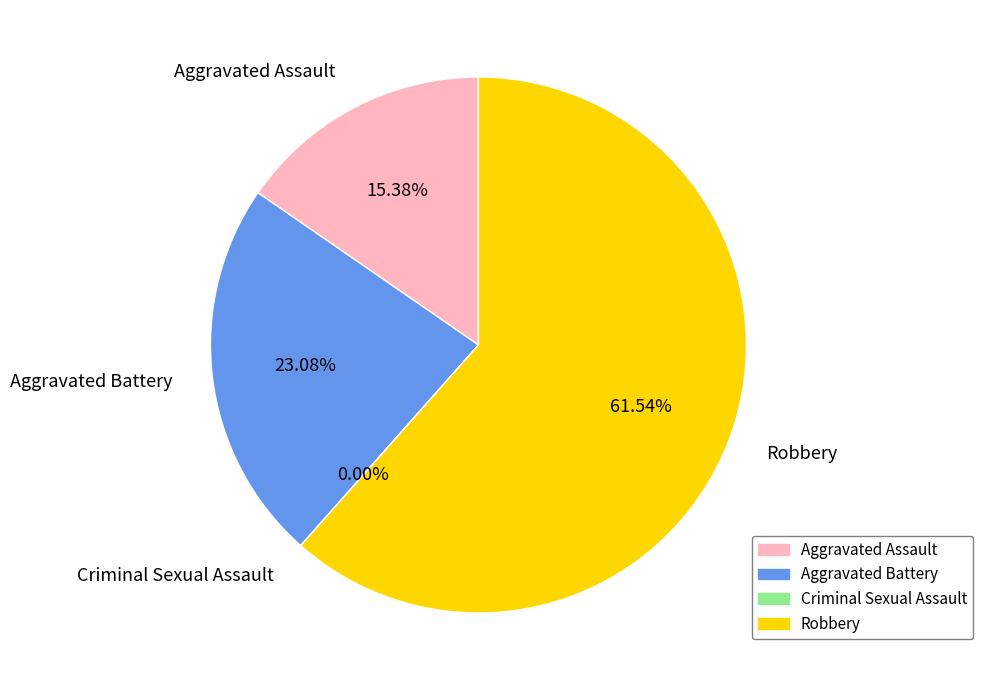

How many segments does this pie chart have?

4